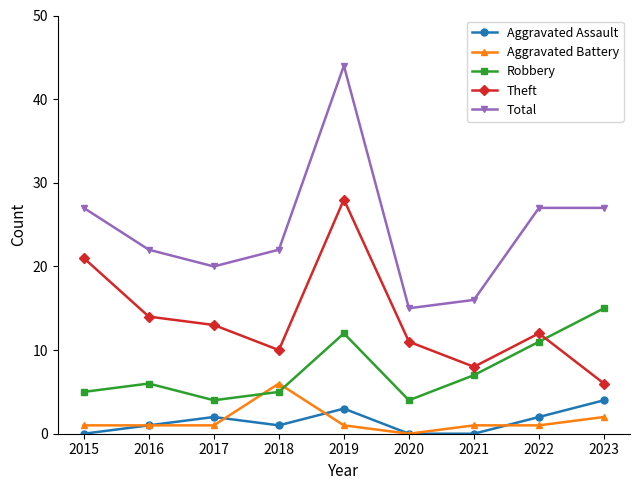

Which series has the largest total across all categories?

Total